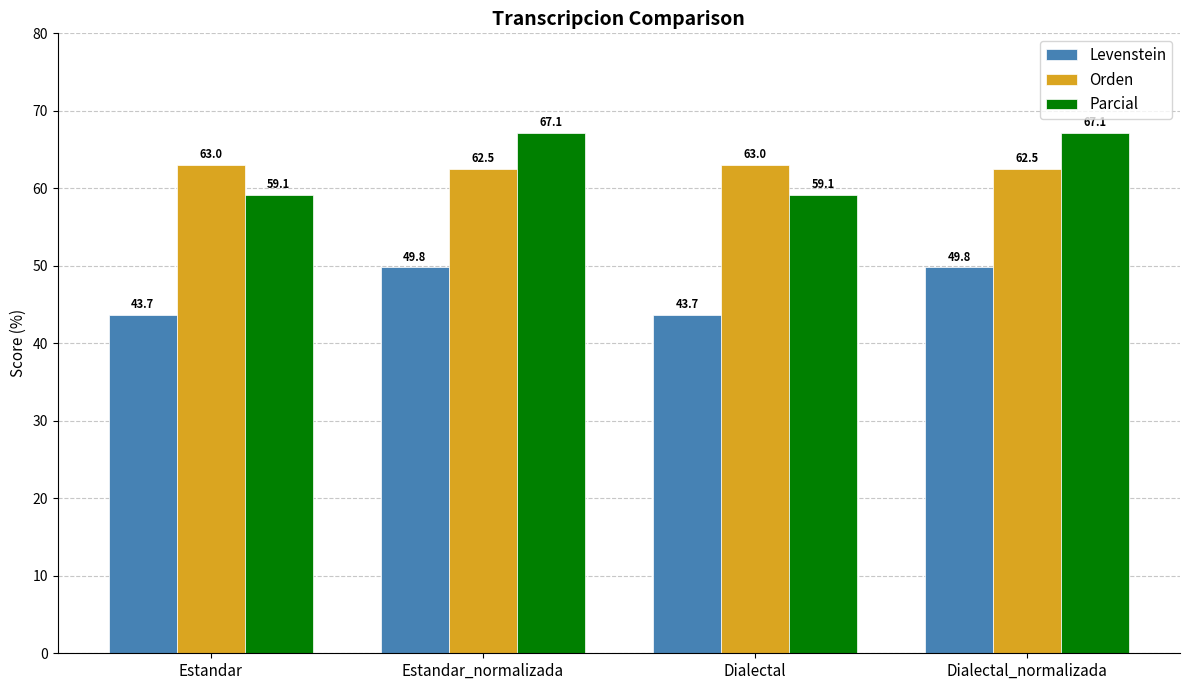

What is the difference between the highest and lowest values at Estandar_normalizada?

17.3